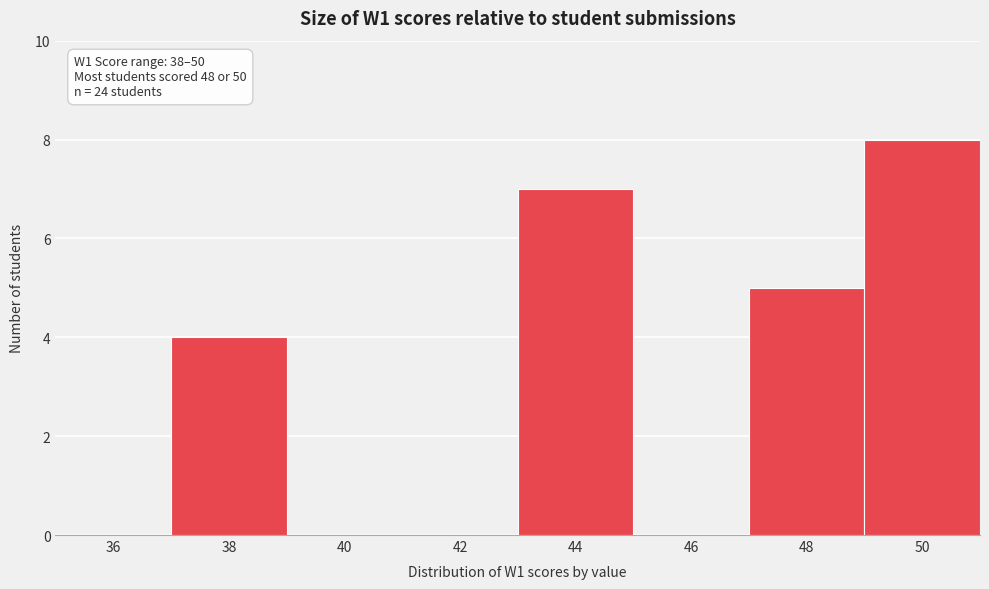

Reading left to right, what are all the values shown in this chart?

36=0	38=4	40=0	42=0	44=7	46=0	48=5	50=8